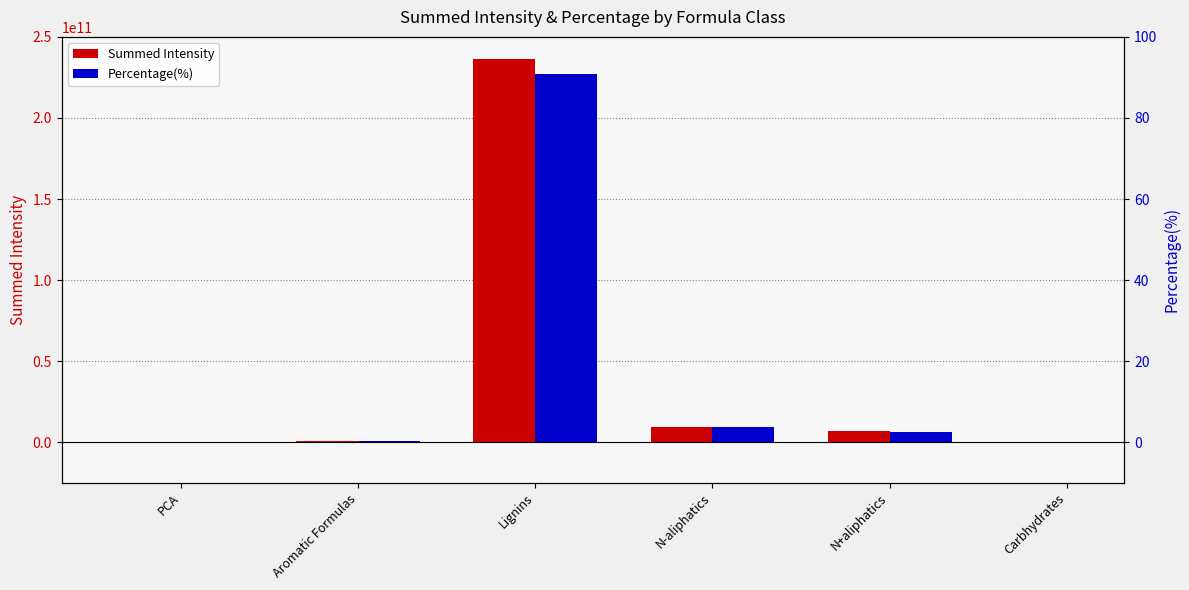

What is the greatest value displayed?

236266090839.0